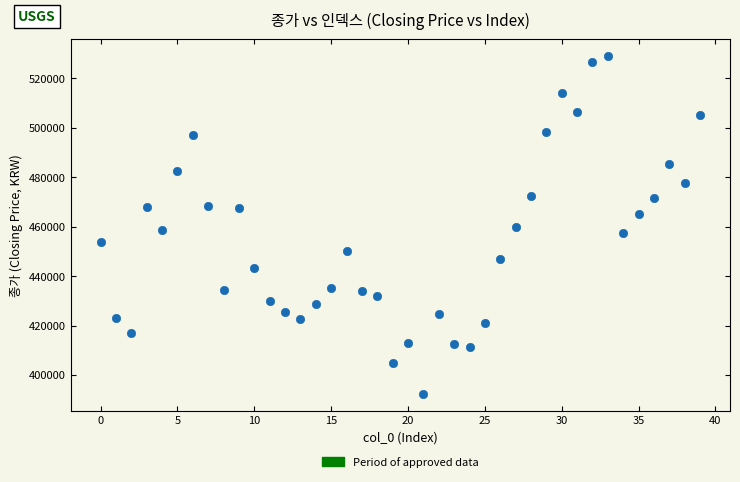

What is the range of Y values (max minus min)?

136600